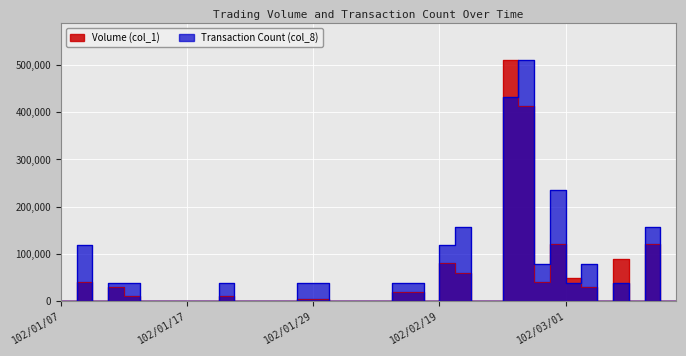

What is the sum of the Transaction Count (col_8) values at 102/01/22 and 102/02/22?

39307.7